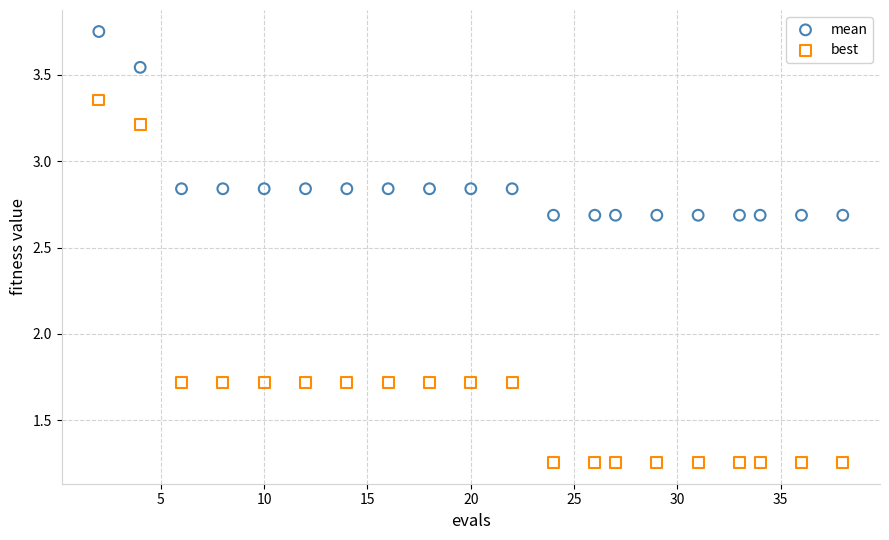

Which series has the widest spread of Y values?

best